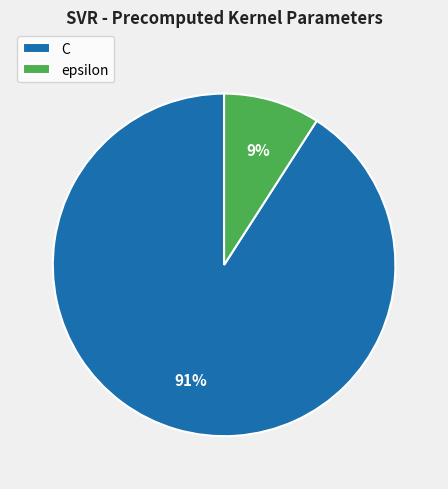

Which slice is the largest?

C